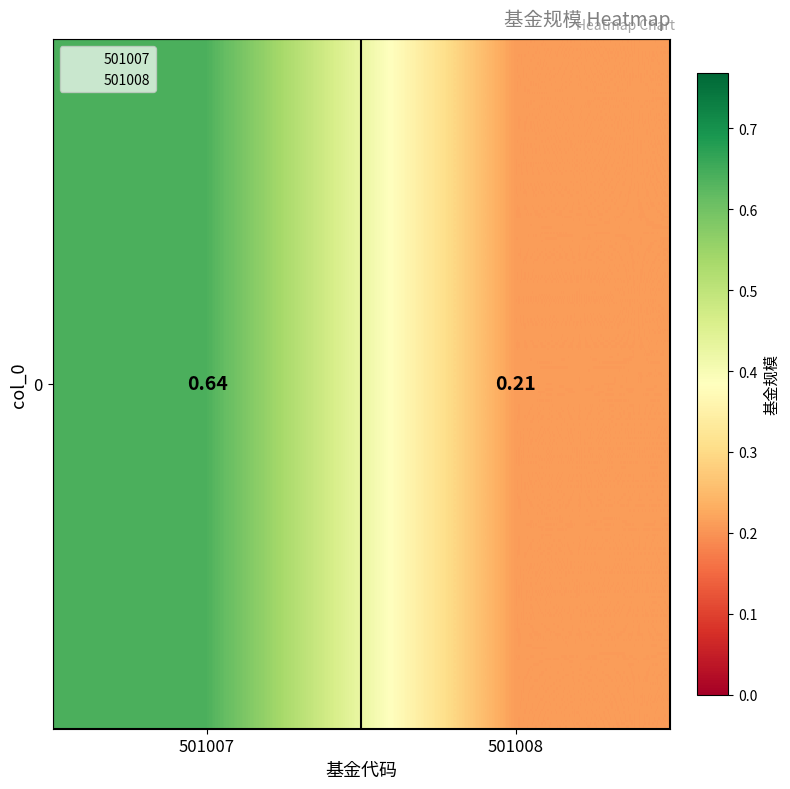

Count the values in the range 0 to 1.

2